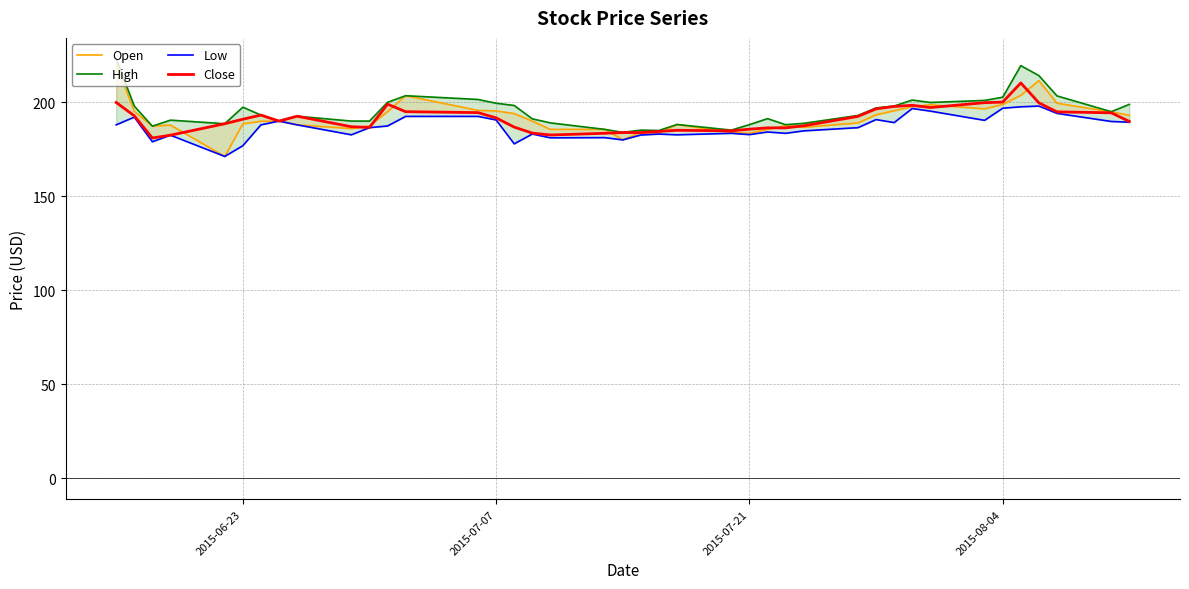

Reading right to left, transcribe all the data shown in this chart.

Open: 193.1	194.9	199.5	211.5	203.7	198.8	196.5	198.7	197.7	195.5	193.3	189.0	186.7	187.6	185.6	183.5	183.9	188.2	183.6	184.0	180.0	185.6	185.6	190.0	194.0	195.4	195.7	203.5	195.0	187.5	186.0	188.0	190.0	189.9	188.5	171.2	187.9	187.3	195.2	220.5
High: 198.9	195.0	203.4	214.2	219.5	202.7	201.0	199.9	201.2	198.0	197.0	193.0	188.8	188.1	191.3	188.1	185.2	188.2	185.0	185.2	184.0	185.6	189.0	191.2	198.3	199.5	201.5	203.5	200.0	190.0	190.0	192.6	190.0	193.2	197.4	188.6	190.5	187.3	198.0	223.1
Low: 189.4	189.8	194.1	198.0	197.6	196.9	190.4	195.3	196.7	189.2	190.8	186.5	184.8	183.5	184.2	182.8	183.5	182.7	183.1	182.6	180.0	181.2	181.1	183.1	177.9	190.6	192.5	192.5	187.4	186.5	182.7	188.0	190.0	188.0	176.9	171.2	182.5	179.0	192.1	188.0
Close: 189.8	194.4	194.9	199.7	210.3	200.1	199.8	197.2	198.4	197.8	196.5	192.5	187.5	186.4	186.4	185.7	184.8	185.1	184.5	183.9	183.9	183.5	182.6	183.6	186.8	191.7	194.5	195.0	199.0	186.6	187.0	192.6	190.0	193.2	191.0	188.6	182.5	181.0	192.8	199.9